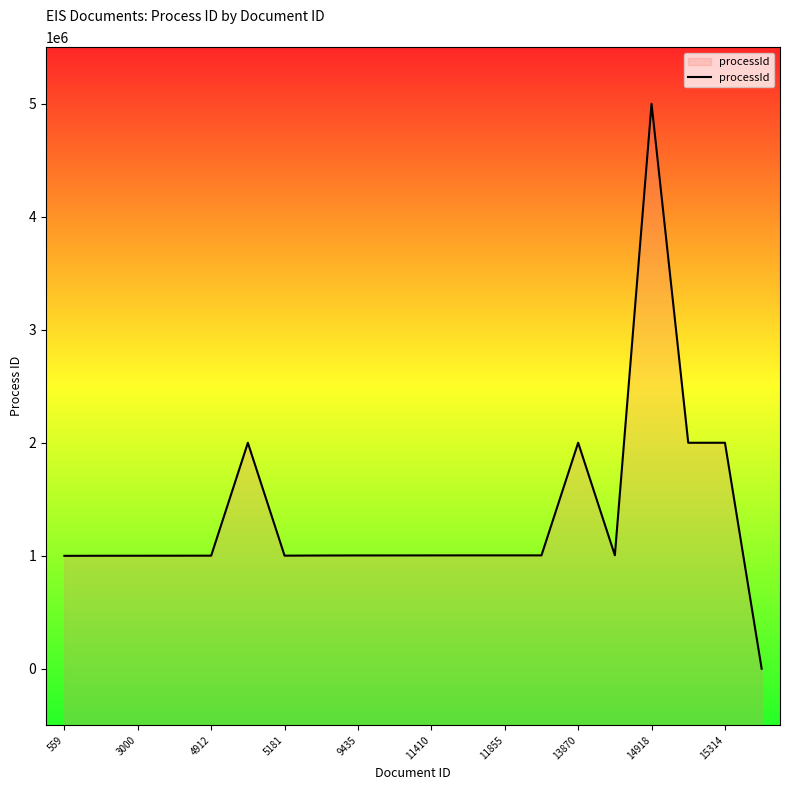

How many lines are shown in the chart?

1